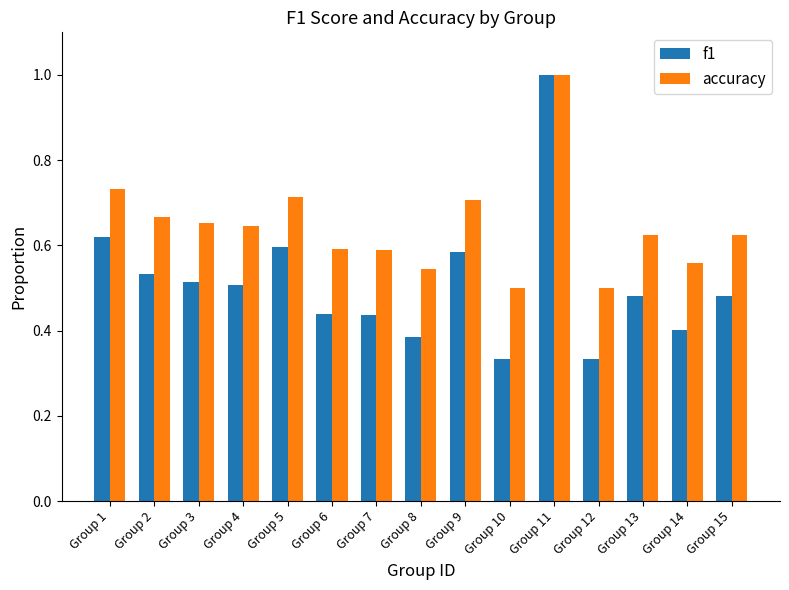

The value of f1 at Group 14 is 0.2. True or false?

False